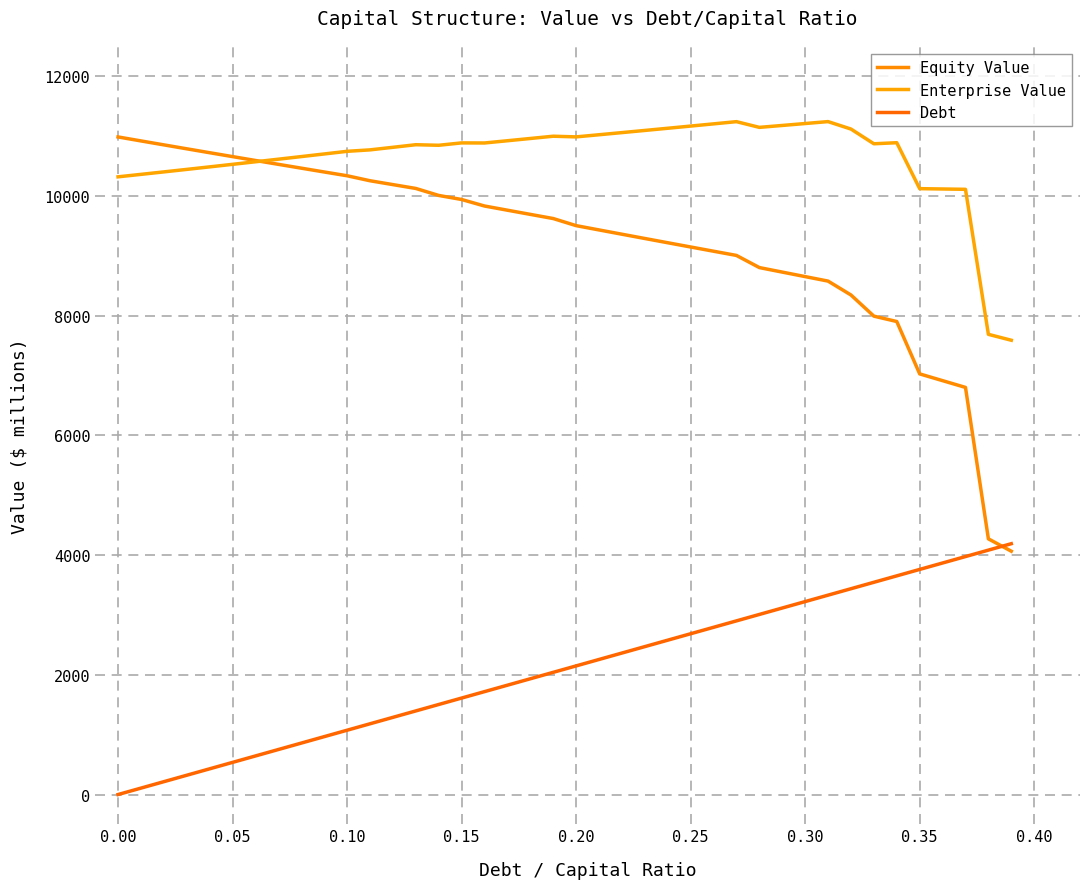

How many lines are shown in the chart?

3